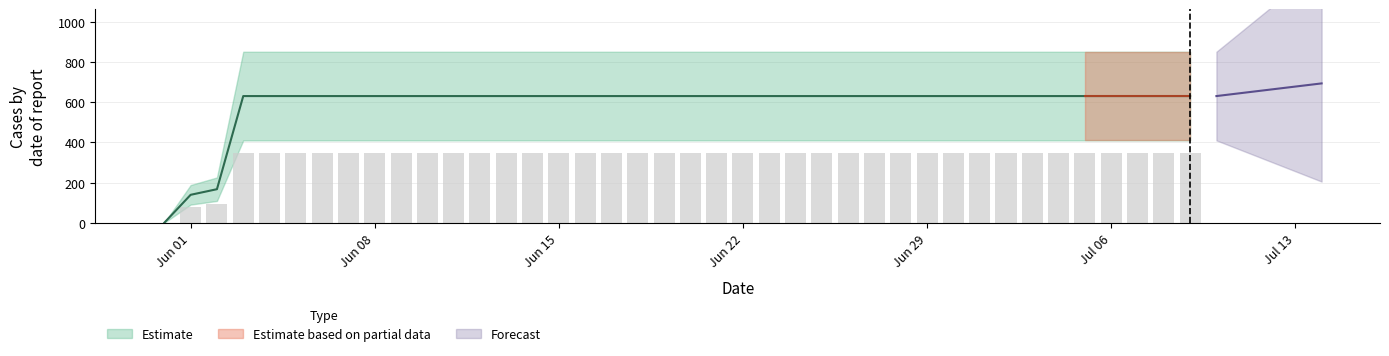

What is the change in value from 2020-06-01 to 2020-07-02?

+492